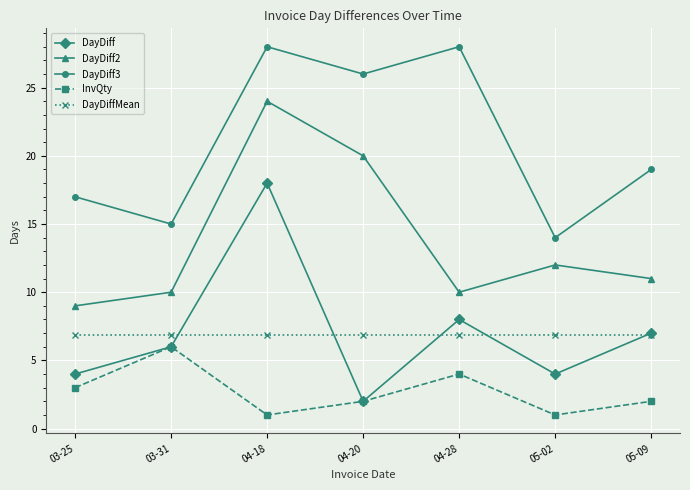

True or false: DayDiff2 and InvQty intersect in this chart.

False